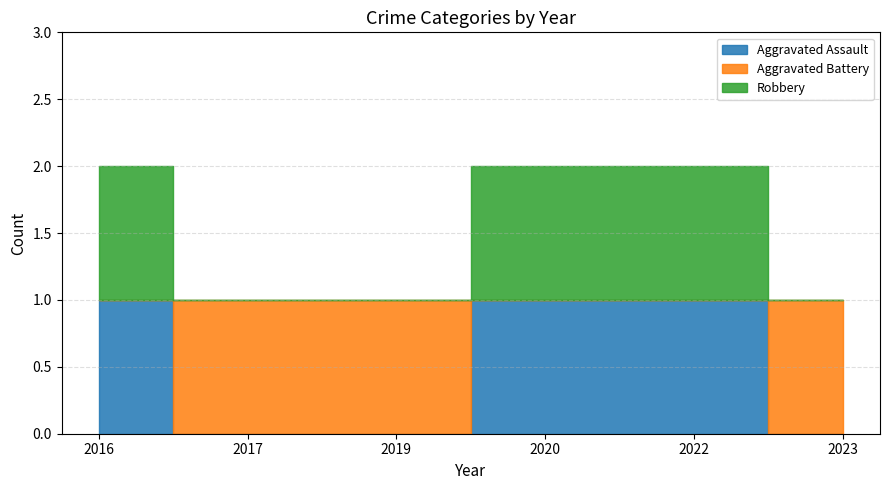

What are all the series names shown in the legend?

Aggravated Assault, Aggravated Battery, Robbery